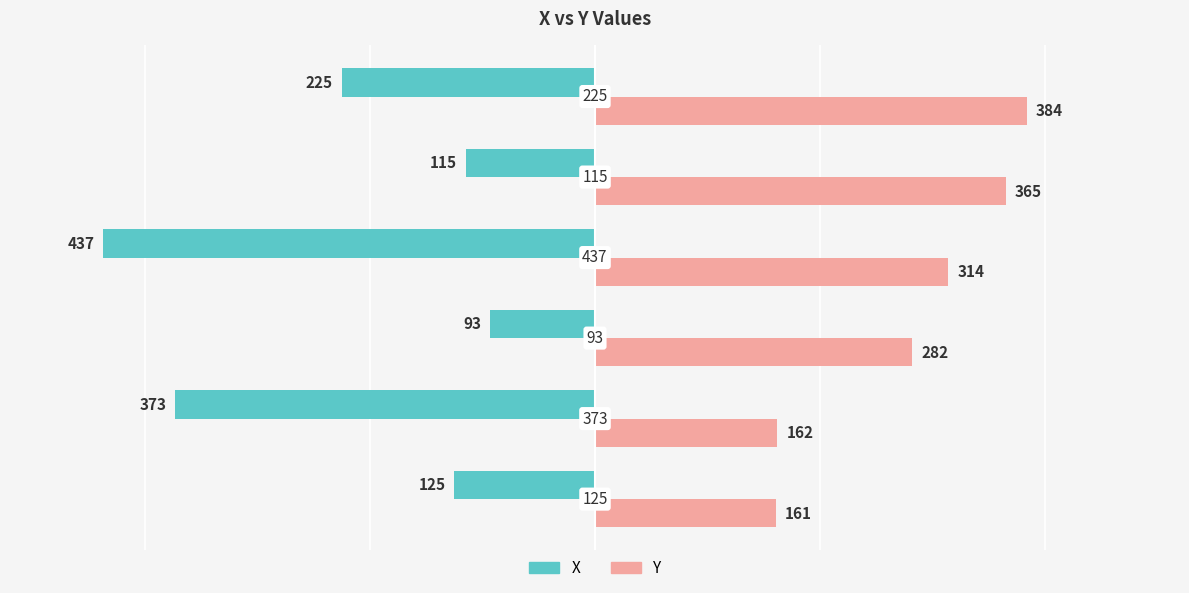

What are all the series names shown in the legend?

X, Y